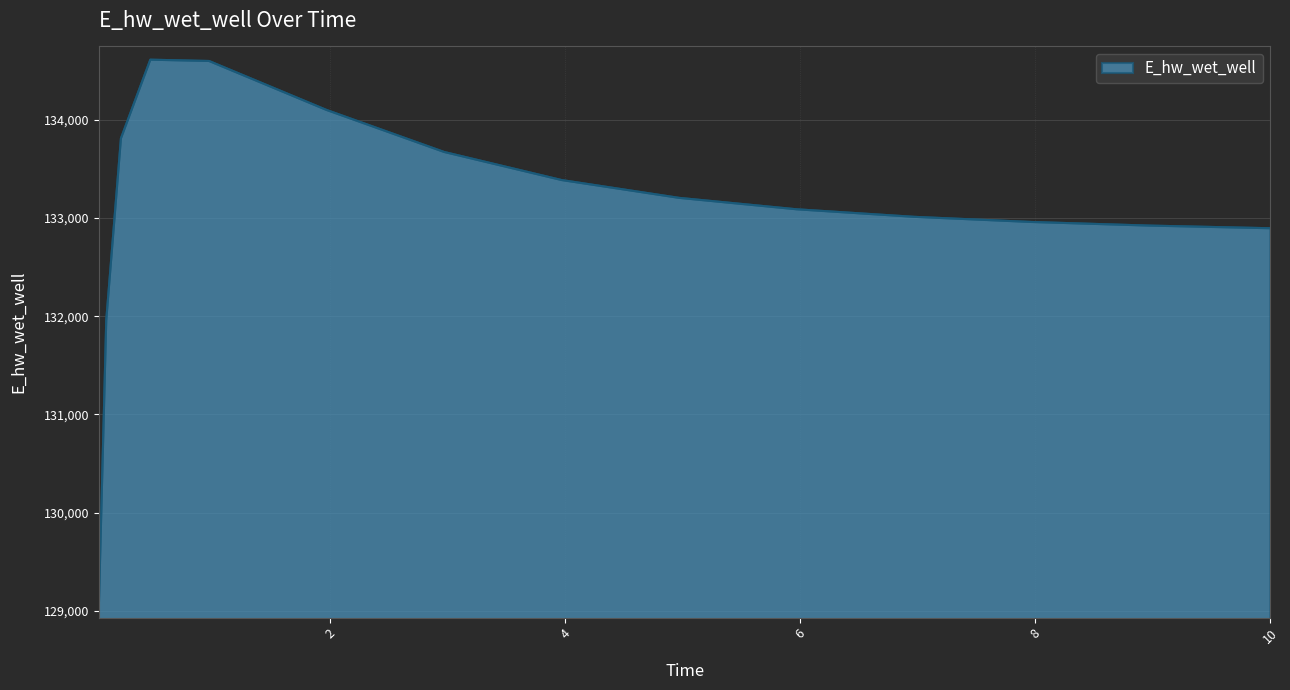

What is the maximum value shown in the chart?

134609.9